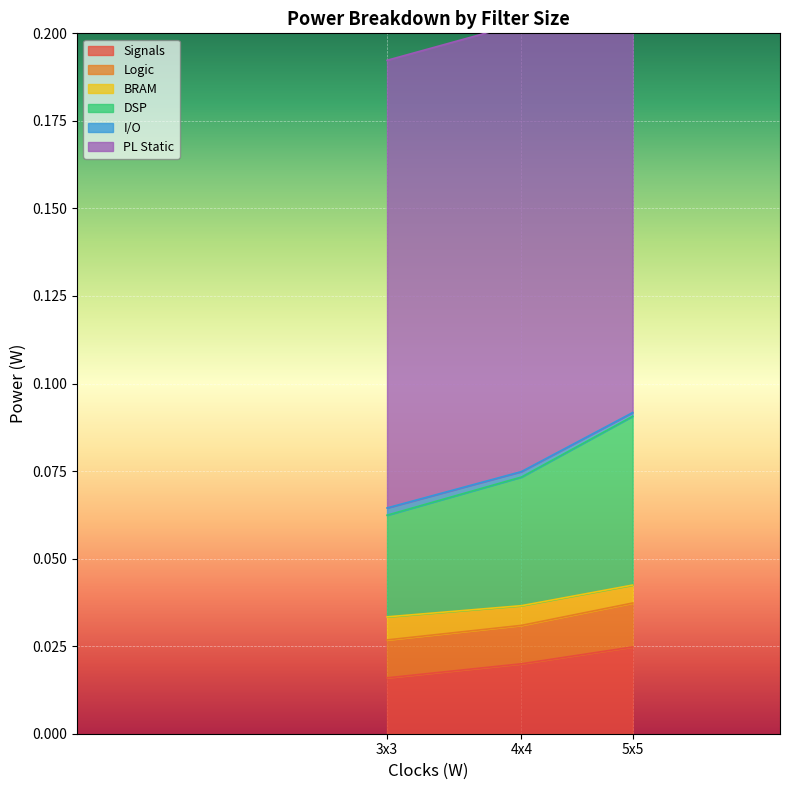

What is the label of the 2nd point from the right?

4x4